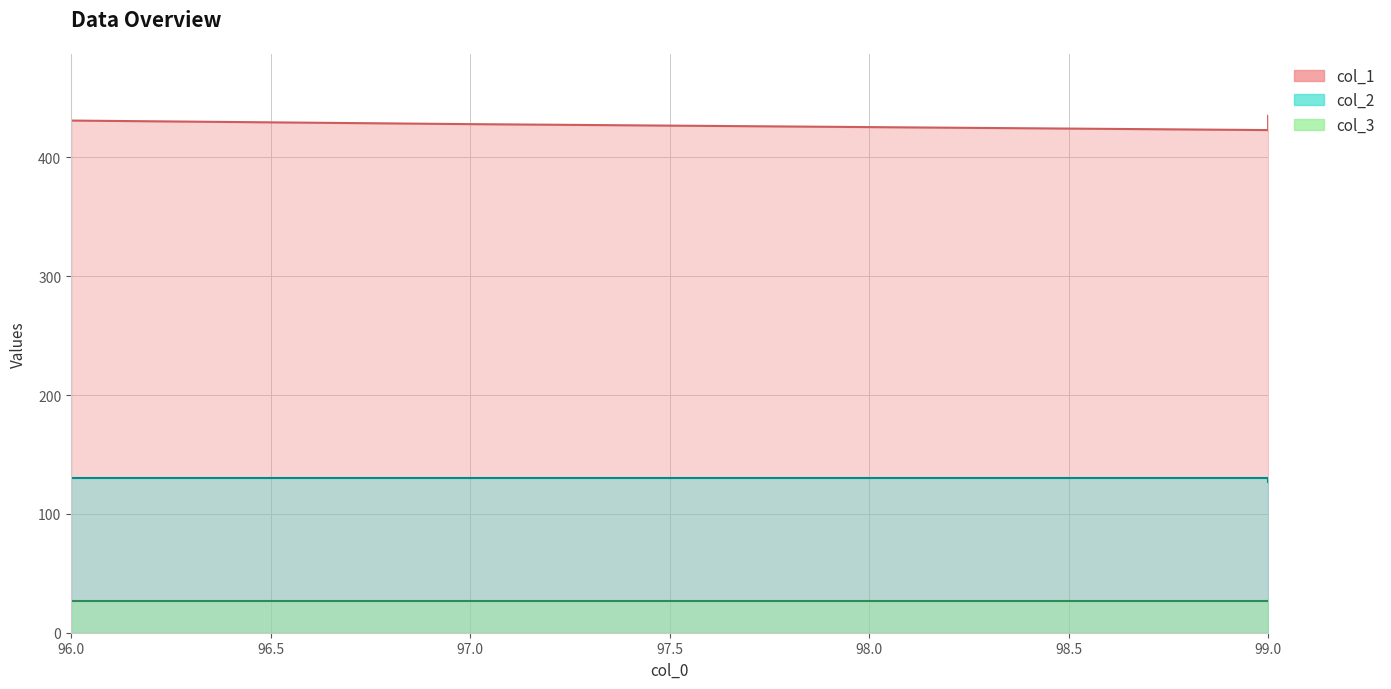

True or false: col_1 and col_2 cross at least once.

False